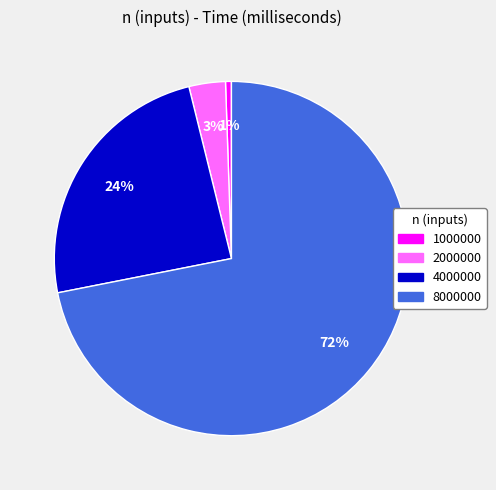

How many slices are in this pie chart?

4